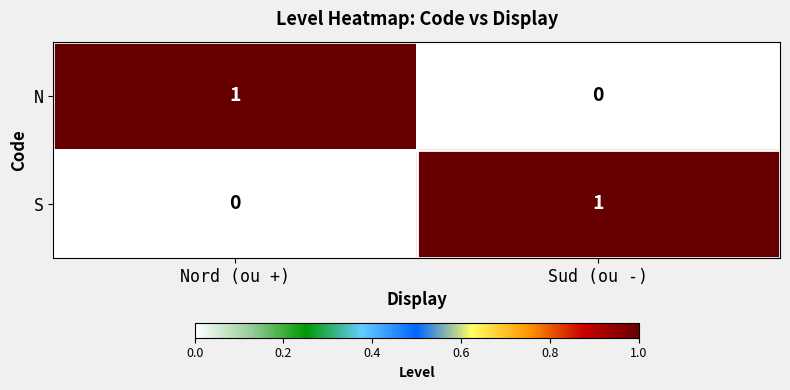

The value of N at Nord (ou +) is 1. True or false?

True